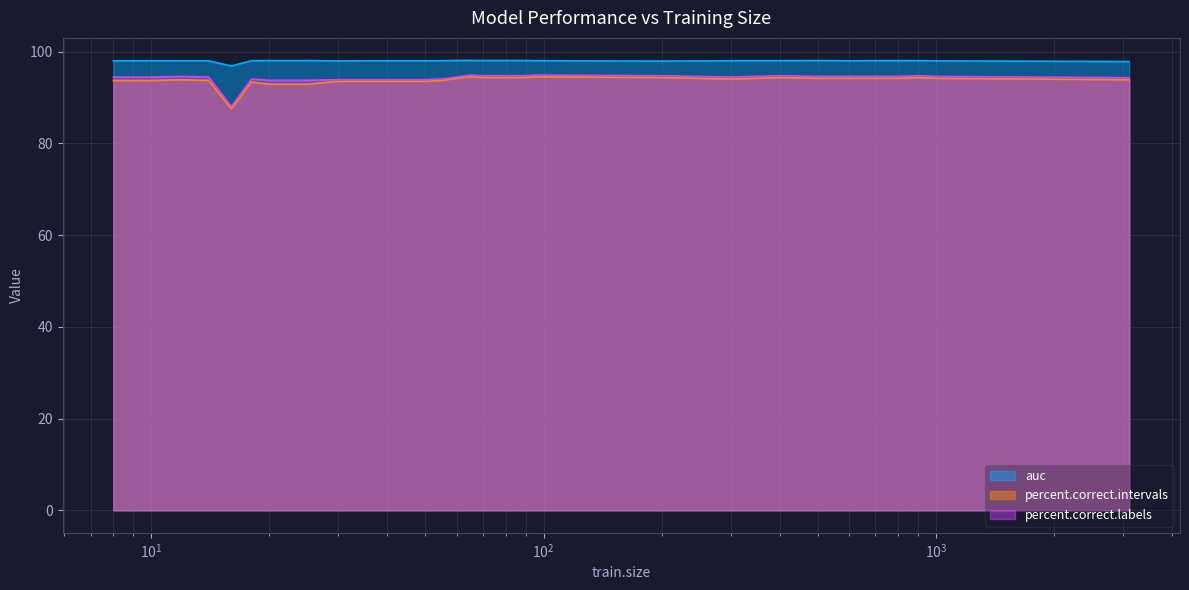

Is the value of percent.correct.intervals at 90 greater than the value of percent.correct.labels at 400?

No